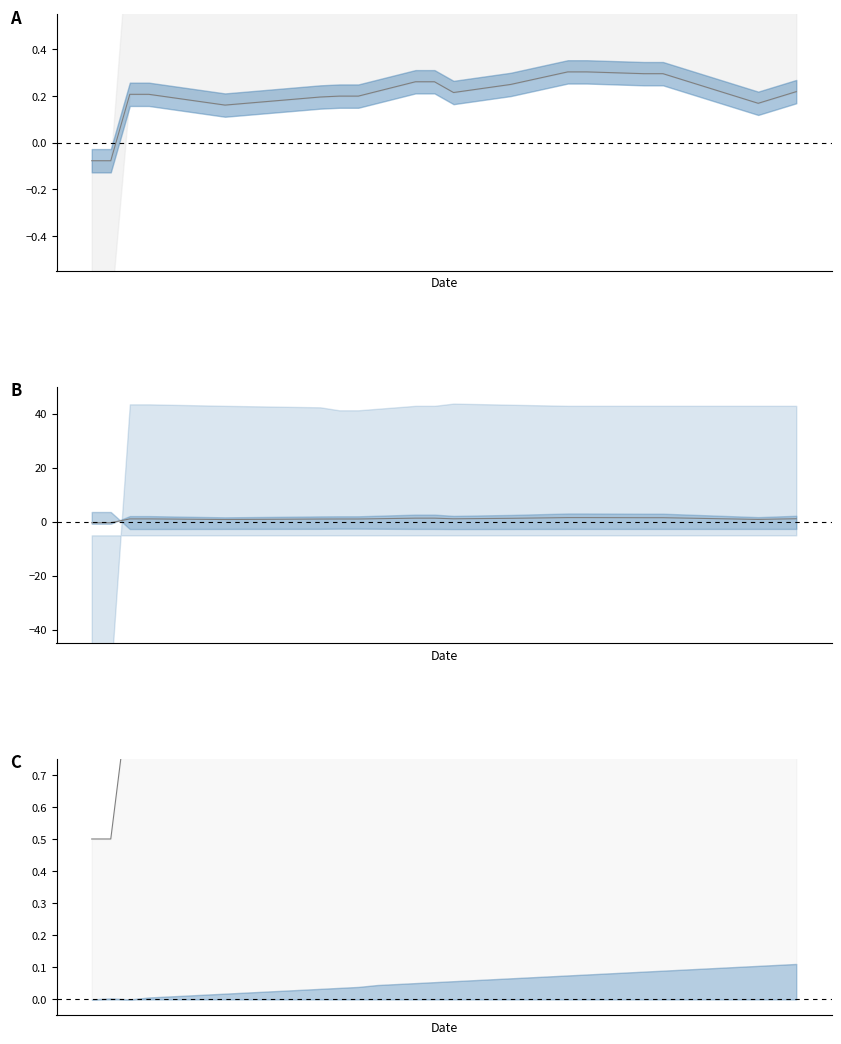

Reading left to right, transcribe all the data shown in this chart.

col_0: 0=-0.1	1=-0.1	2=0.2	3=0.2	4=0.2	5=0.2	6=0.2	7=0.2	8=0.2	9=0.2	10=0.2	11=0.2	12=0.2	13=0.2	14=0.2	15=0.2	16=0.2	17=0.3	18=0.3	19=0.2	20=0.2	21=0.2	22=0.2	23=0.3	24=0.3	25=0.3	26=0.3	27=0.3	28=0.3	29=0.3	30=0.3	31=0.3	32=0.2	33=0.2	34=0.2	35=0.2	36=0.2	37=0.2
center_b: 0=-0.4	1=-0.4	2=1.0	3=1.0	4=1.0	5=0.9	6=0.9	7=0.8	8=0.8	9=0.9	10=0.9	11=0.9	12=1.0	13=1.0	14=1.0	15=1.1	16=1.2	17=1.3	18=1.3	19=1.1	20=1.1	21=1.2	22=1.2	23=1.3	24=1.4	25=1.5	26=1.5	27=1.5	28=1.5	29=1.5	30=1.5	31=1.4	32=1.2	33=1.1	34=1.0	35=0.8	36=1.0	37=1.1
upper_c: 0=0.5	1=0.5	2=1.0	3=1.0	4=1.0	5=1.0	6=1.0	7=1.0	8=1.0	9=1.0	10=1.0	11=1.0	12=1.0	13=1.0	14=1.0	15=1.0	16=1.0	17=1.0	18=1.0	19=1.0	20=1.0	21=1.0	22=1.0	23=1.0	24=1.0	25=1.0	26=1.0	27=1.0	28=1.0	29=1.0	30=1.0	31=1.0	32=1.0	33=1.0	34=1.0	35=1.0	36=1.0	37=1.0